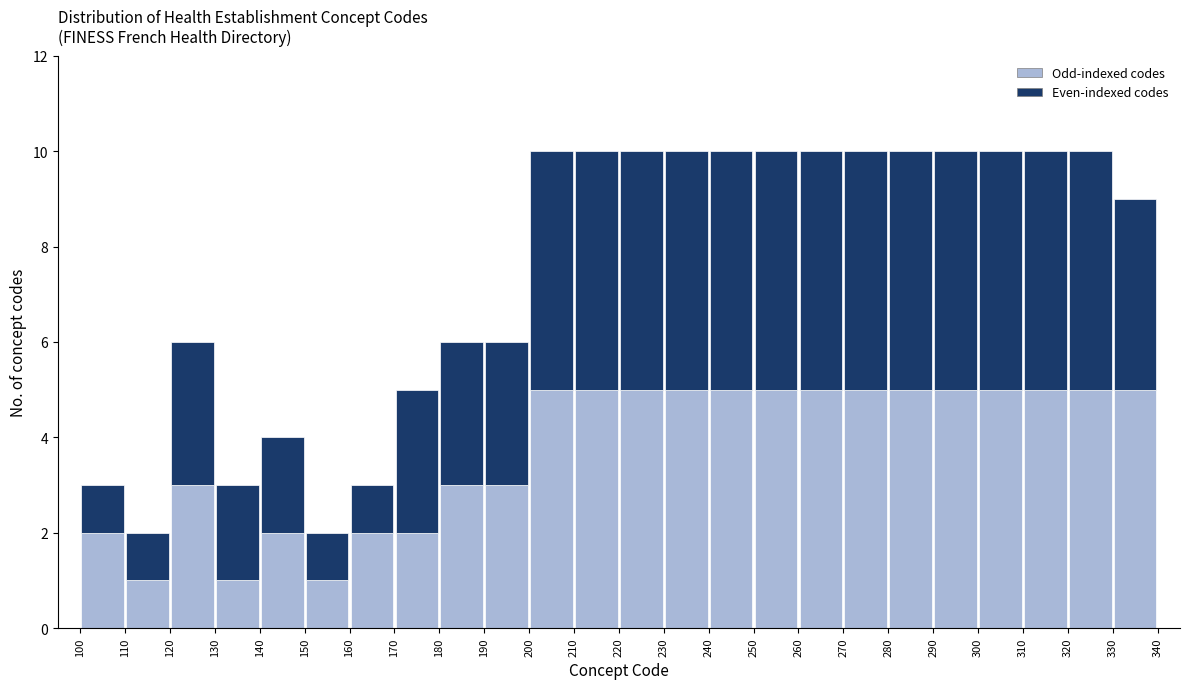

Reading left to right, transcribe this chart: for each stacked bar, give the range it covers on the x-axis and its total height. The values are not printed on the chart, so give them approximately, as read against the axis.

100 to 110: 3
110 to 120: 2
120 to 130: 6
130 to 140: 3
140 to 150: 4
150 to 160: 2
160 to 170: 3
170 to 180: 5
180 to 190: 6
190 to 200: 6
200 to 210: 10
210 to 220: 10
220 to 230: 10
230 to 240: 10
240 to 250: 10
250 to 260: 10
260 to 270: 10
270 to 280: 10
280 to 290: 10
290 to 300: 10
300 to 310: 10
310 to 320: 10
320 to 330: 10
330 to 340: 9